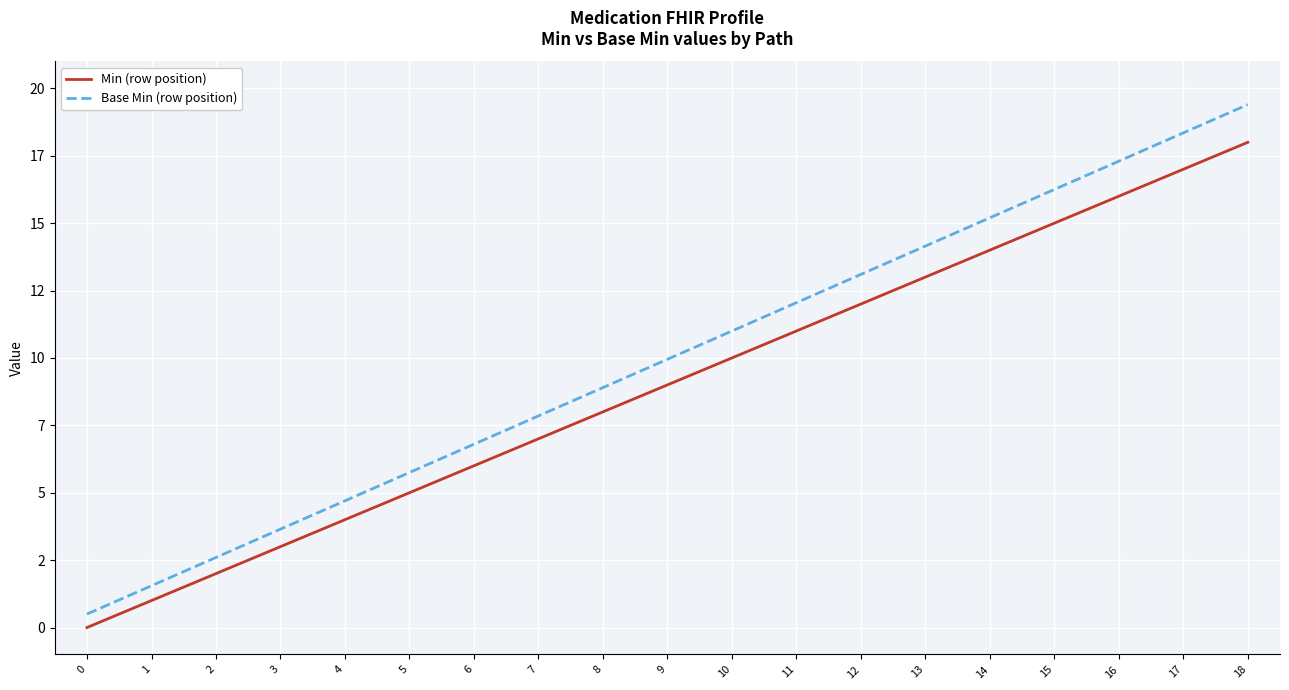

True or false: Min (row position) has more than 2 points higher than both neighbors.

False